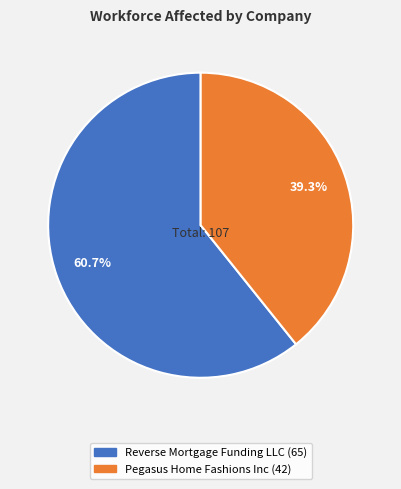

True or false: Reverse Mortgage Funding LLC accounts for 49% of the total.

False